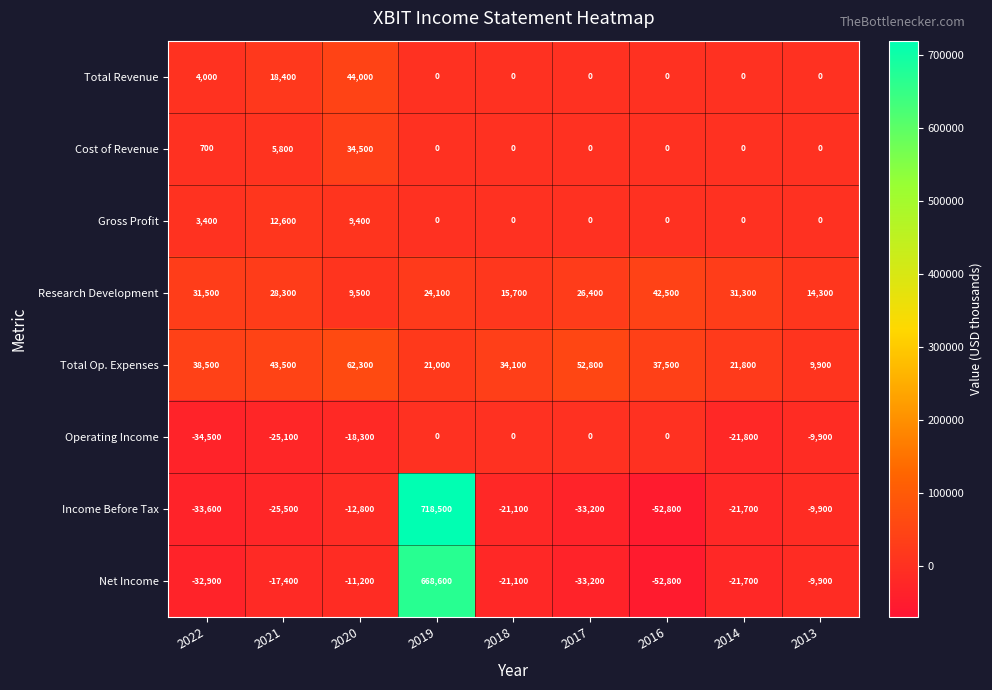

What value does the Net Income series have at 2014, to the nearest 10?

-21700